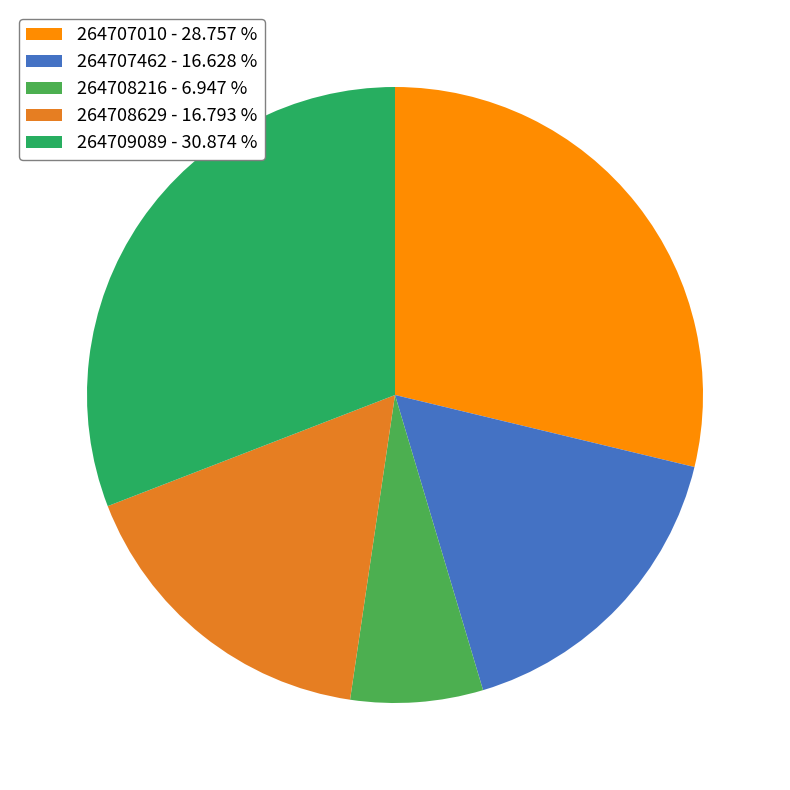

Combined, do 264708216 and 264709089 account for over 50%?

No